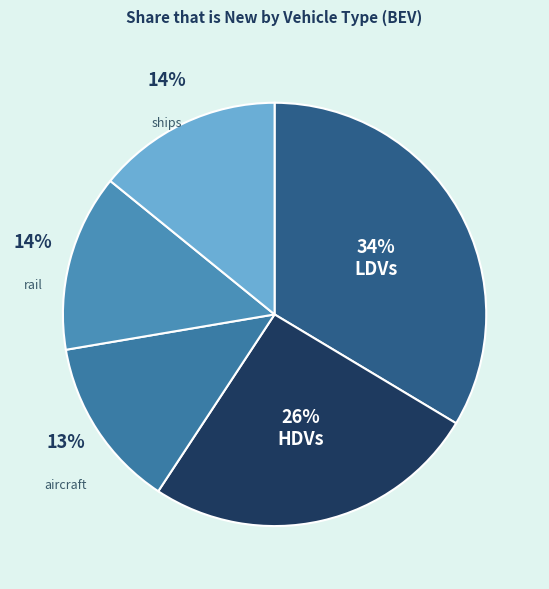

What is the largest slice in the pie chart?

LDVs